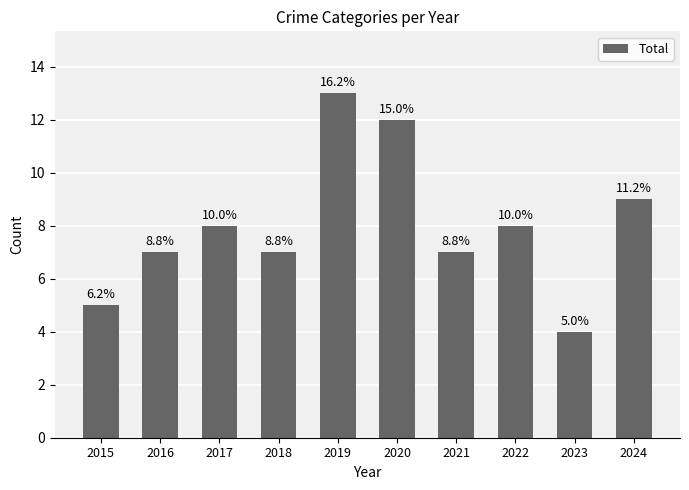

How many bars are there in total?

10